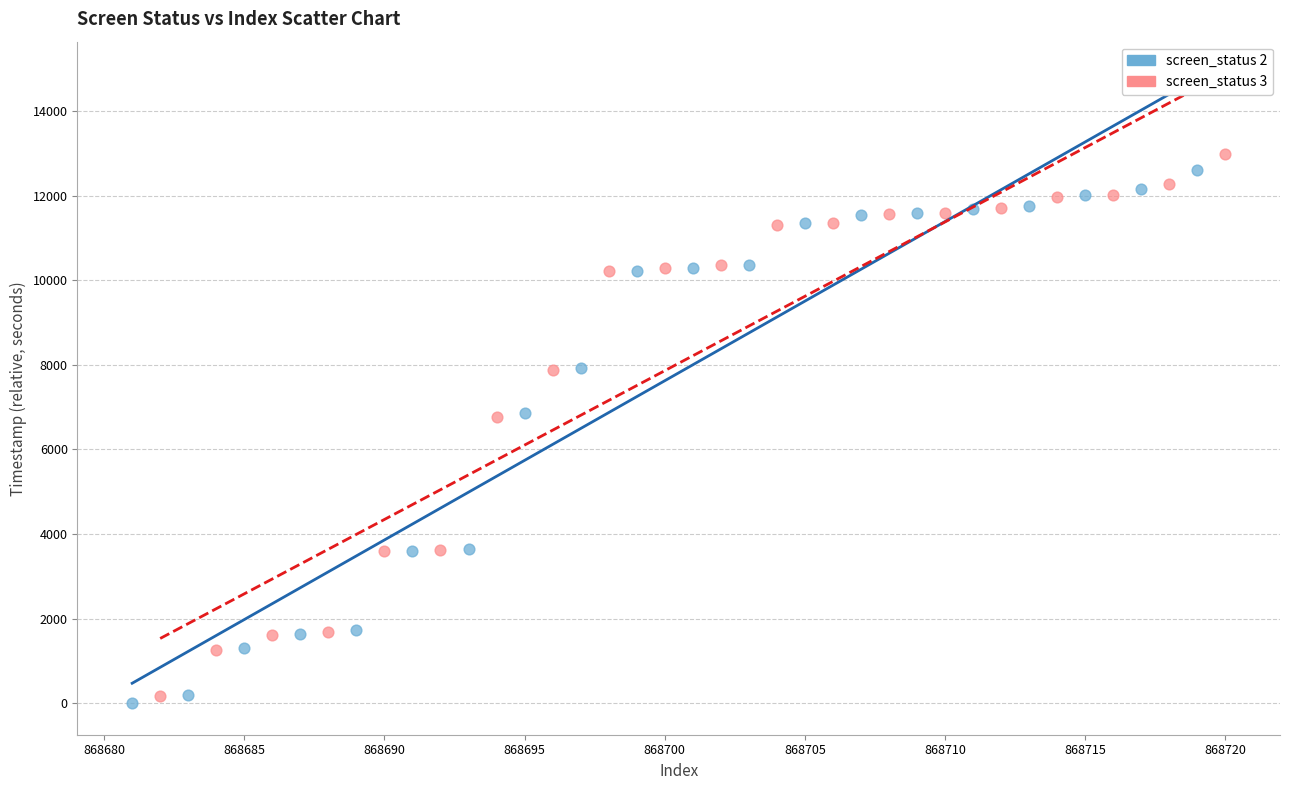

Which series reaches the maximum Y coordinate?

screen_status 3